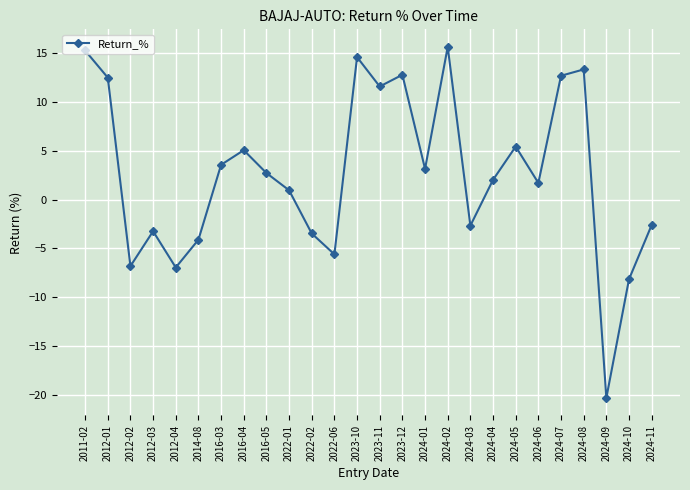

What is the label of the 14th point from the left?

2023-11